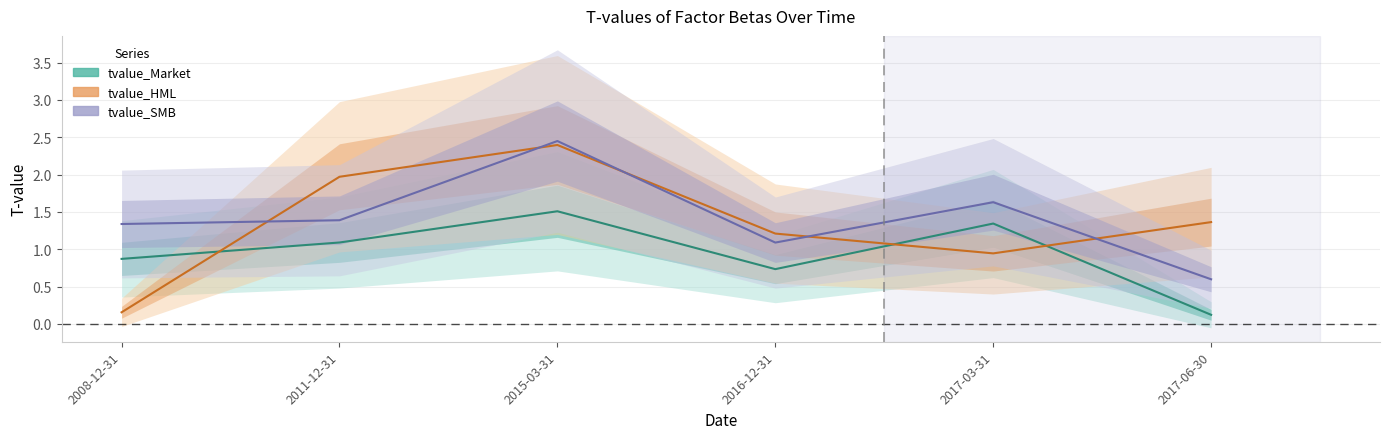

The tvalue_Market series shows 0.2 at 2017-06-30. True or false?

False